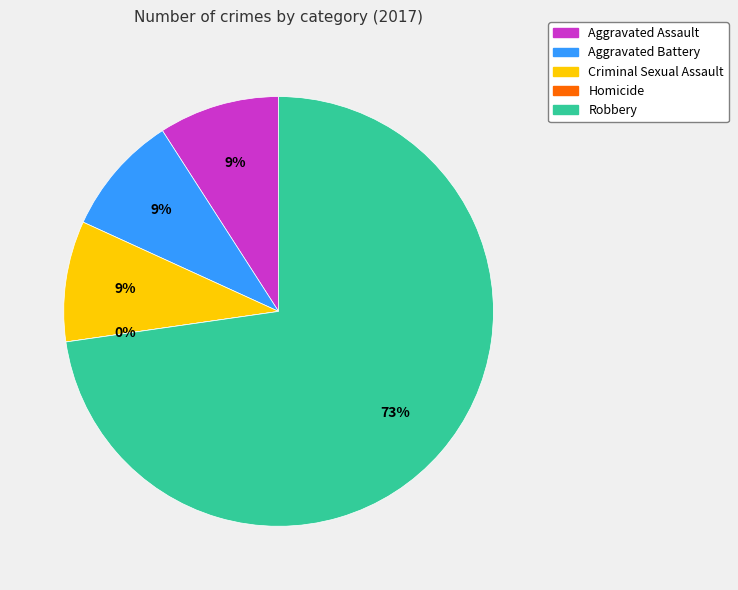

To the nearest percent, what percentage of the pie is Aggravated Assault?

9%